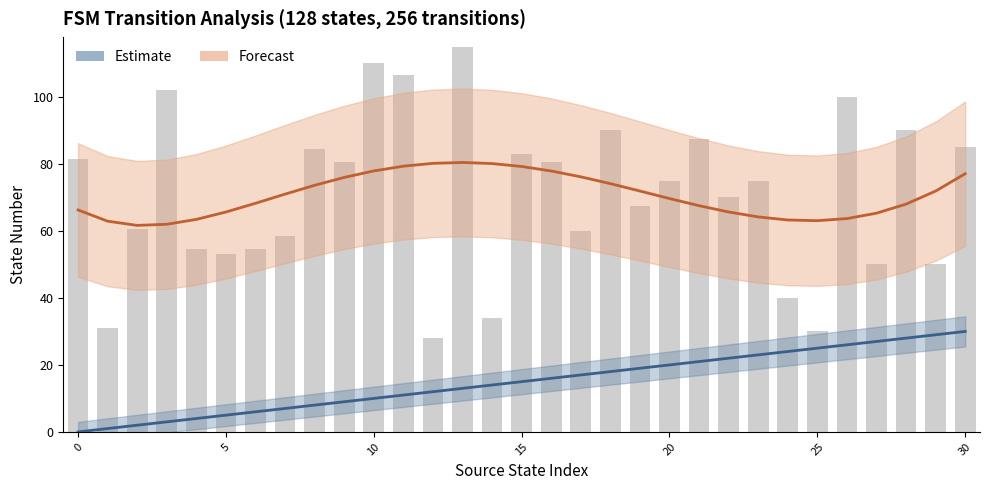

What is the lowest value of the Forecast series?

61.7